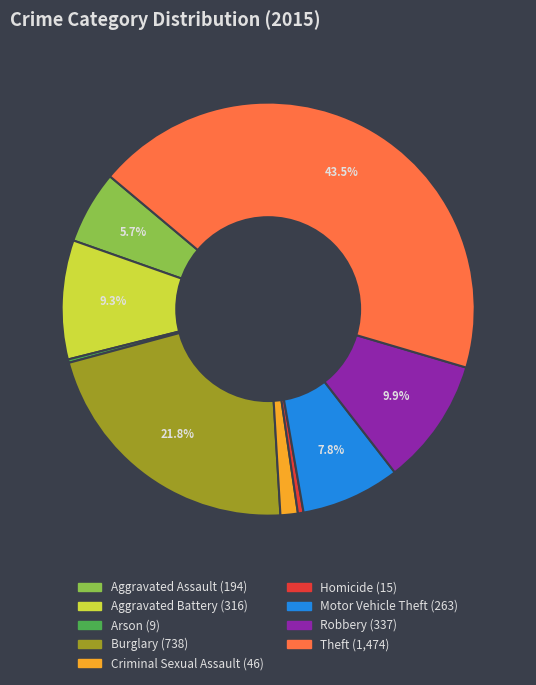

To the nearest percent, what is the average slice percentage?

11%